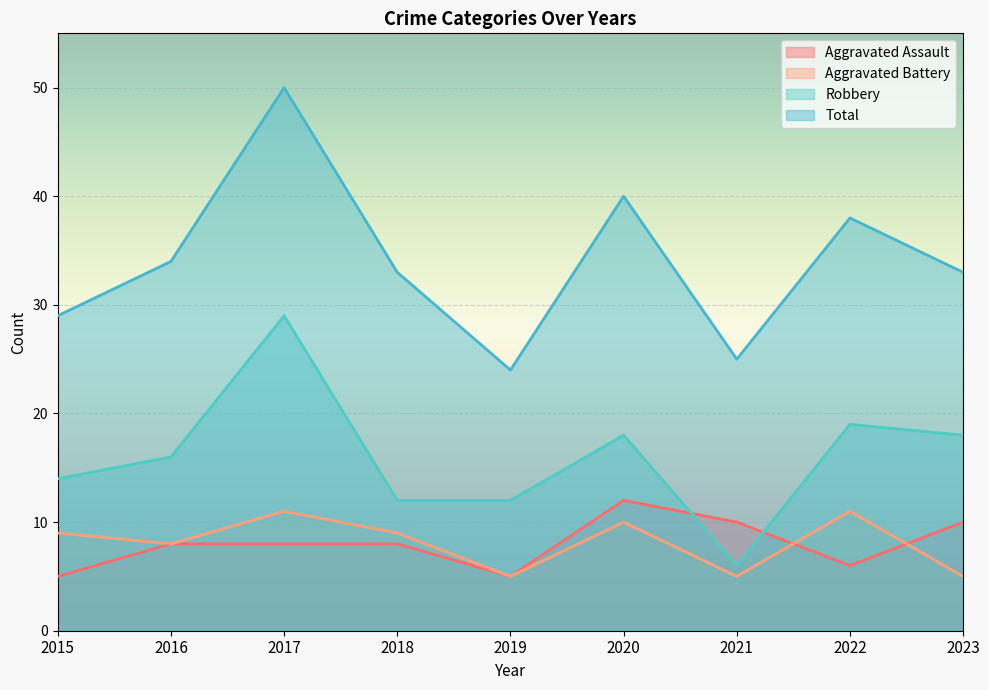

At which label does Aggravated Battery reach its minimum?

2019